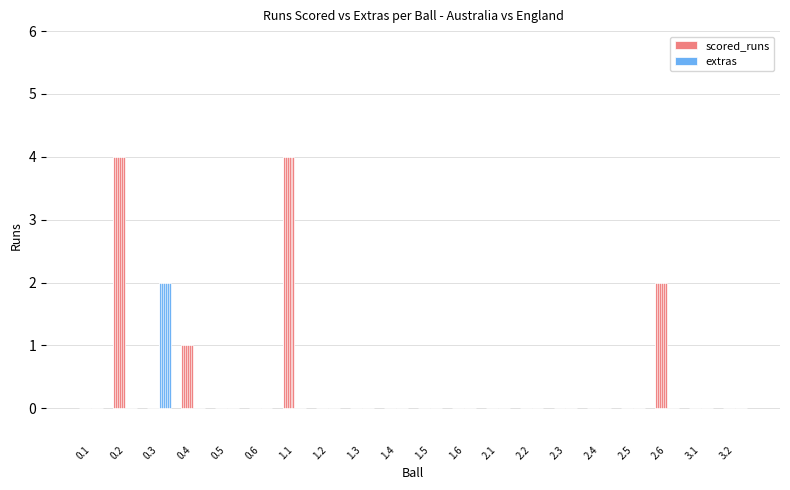

What is the highest value of the scored_runs series?

4